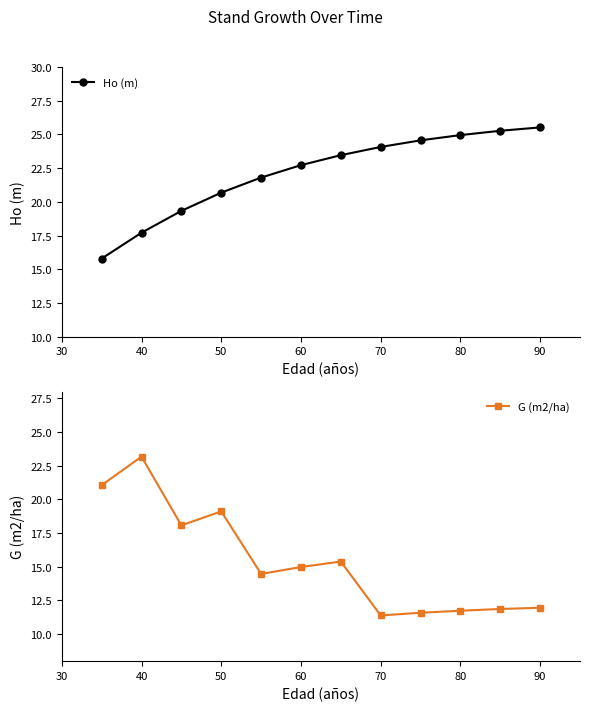

What is the highest value of the Ho (m) series?

25.5